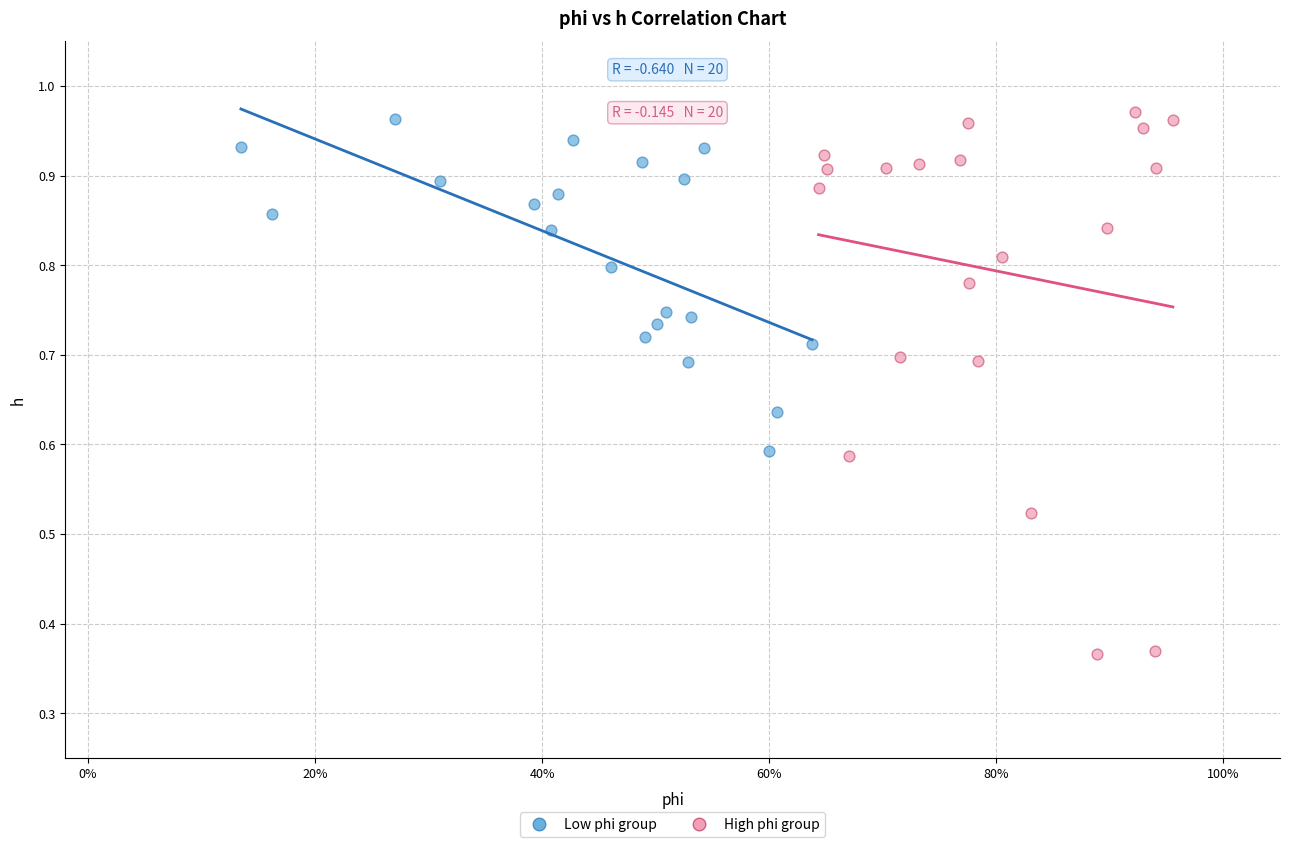

What are all the series names shown in the legend?

Low phi group, High phi group